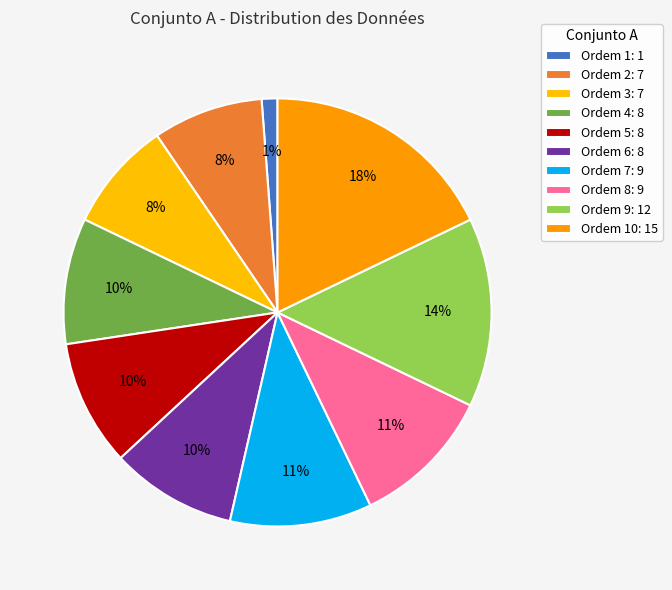

How many slices are in this pie chart?

10